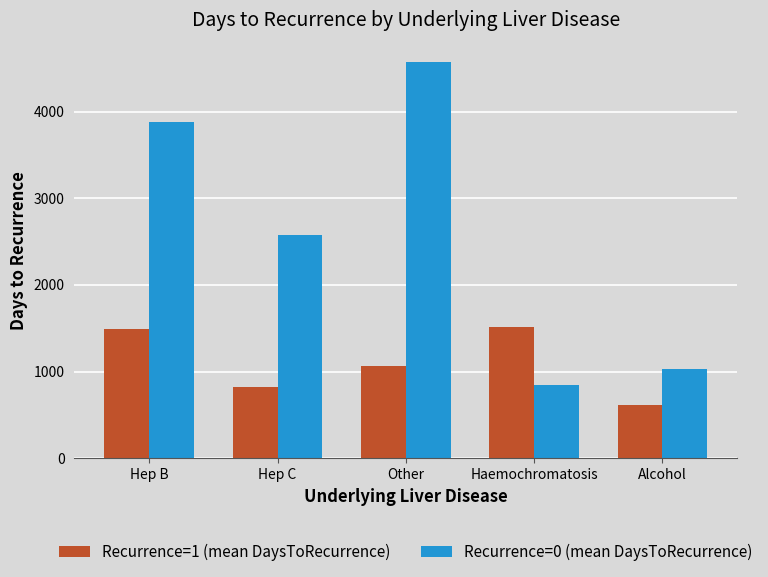

At how many categories does at least one series exceed 2374?

3